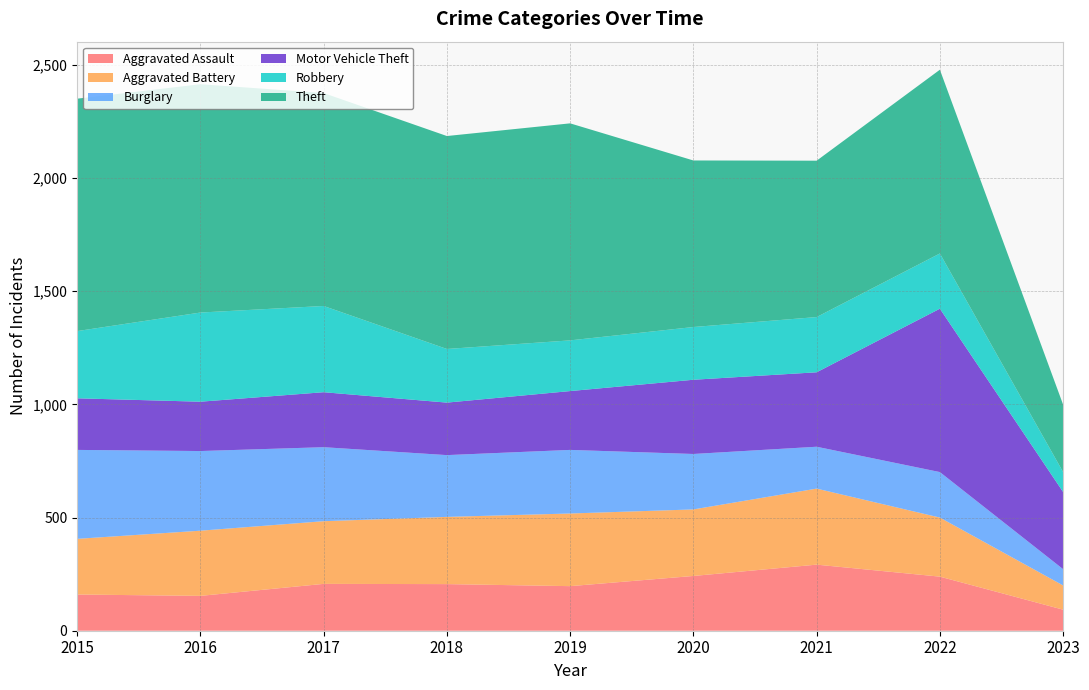

Reading left to right, extract all data points from this chart.

Aggravated Assault: 160	154	207	206	197	242	292	239	93
Aggravated Battery: 246	288	277	297	321	294	336	261	107
Burglary: 393	352	327	273	281	245	185	201	72
Motor Vehicle Theft: 228	218	243	232	260	328	329	722	341
Robbery: 297	394	381	237	224	233	244	244	88
Theft: 1027	1009	941	941	959	736	691	812	298